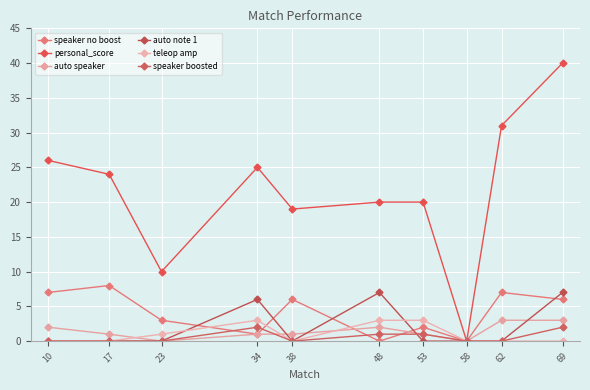

Which series has the largest range (max minus min)?

personal_score